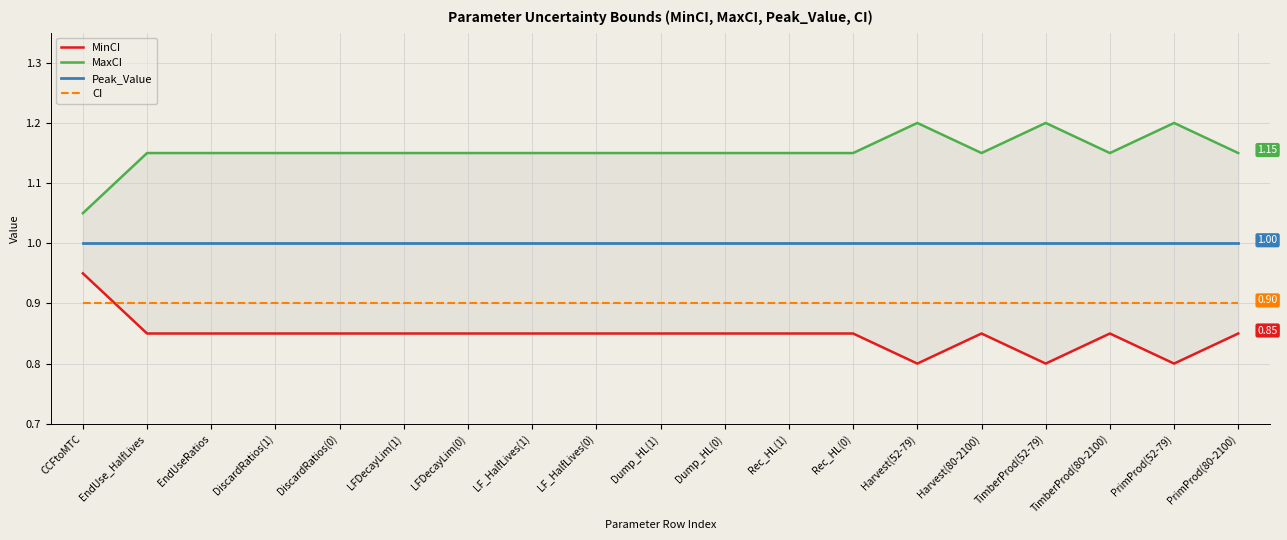

The value of MinCI at CCFtoMTC is 1.4. True or false?

False